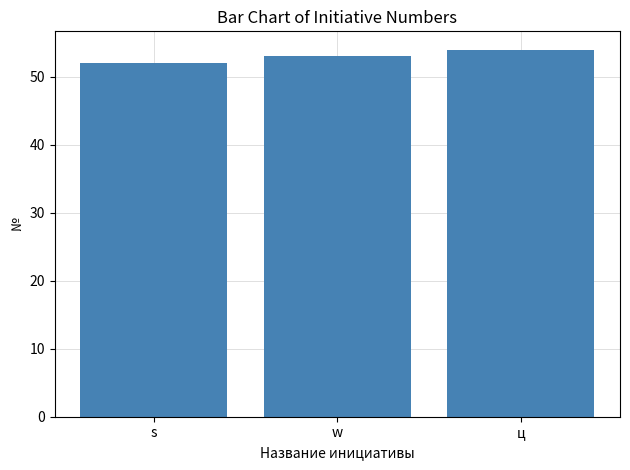

What is the difference between the maximum and minimum values?

2